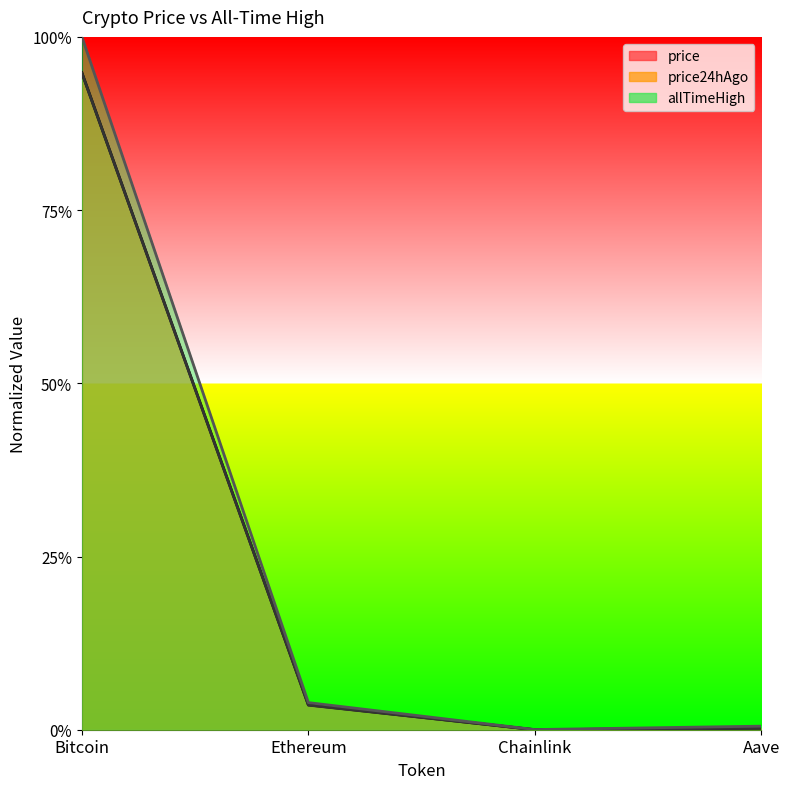

What are all the series names shown in the legend?

price, price24hAgo, allTimeHigh